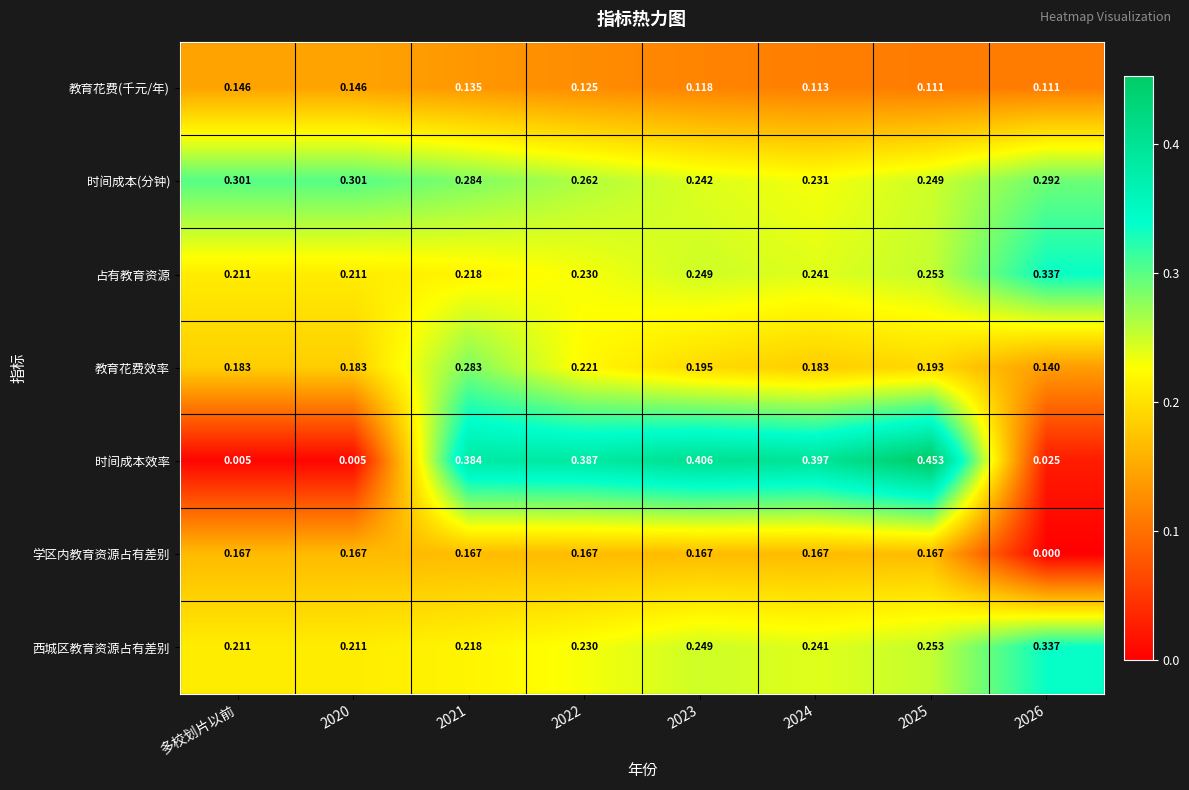

Which series has the widest spread of values?

时间成本效率